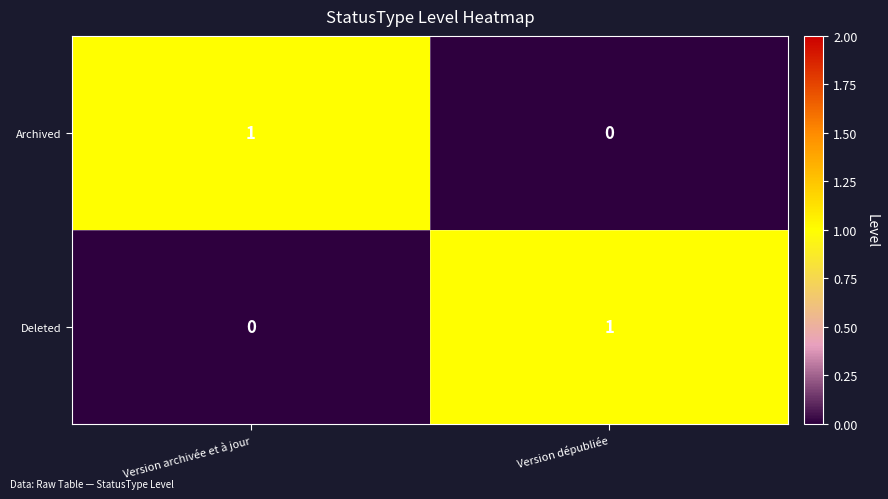

Rank the series at Version dépubliée from lowest to highest value.

Archived, Deleted